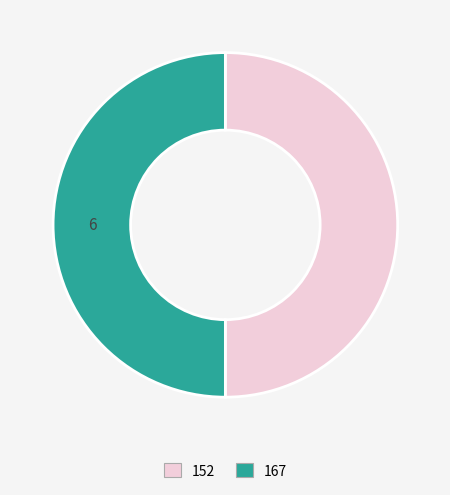

The 167 slice represents 50% of the pie. True or false?

True